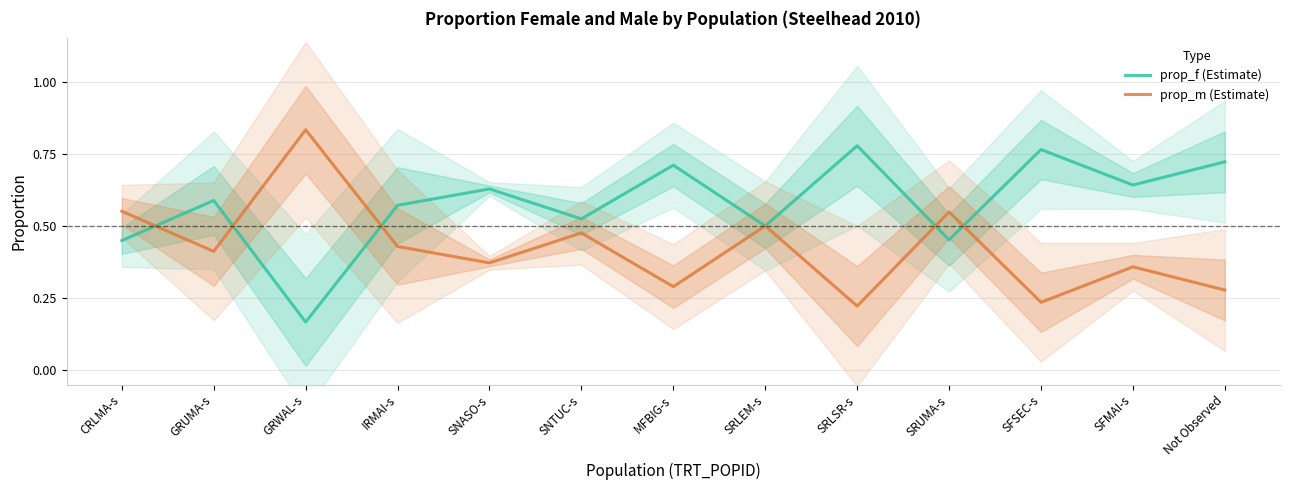

What are all the series names shown in the legend?

prop_f (Estimate), prop_m (Estimate)